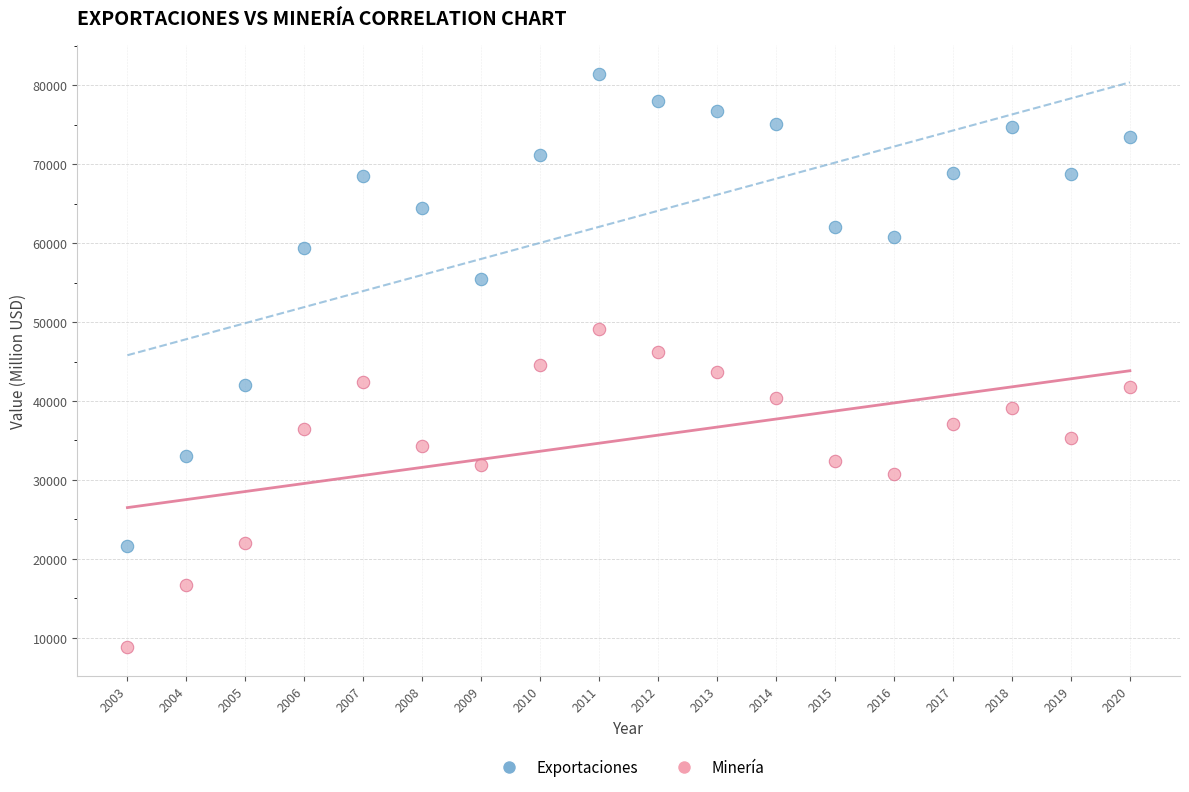

Which series contains the highest Y value?

Exportaciones